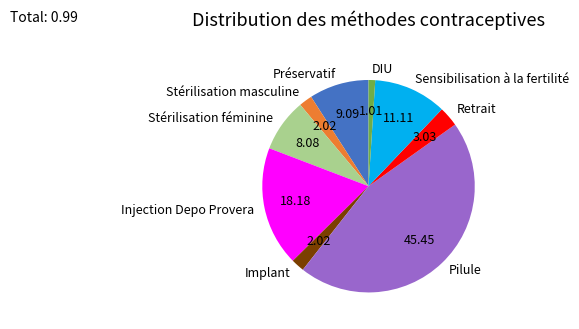

Does any single category account for the majority?

No